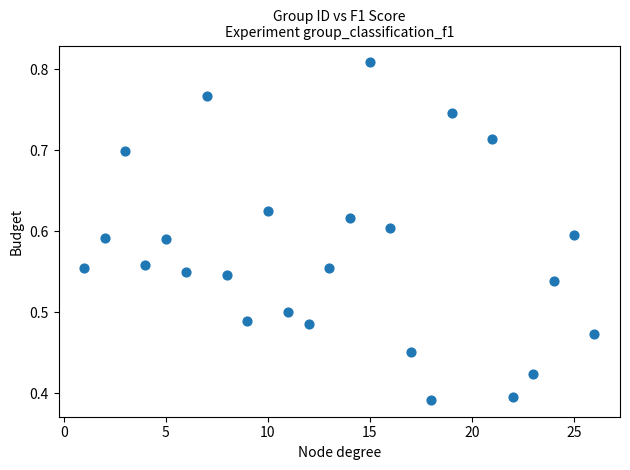

What is the range of X values (max minus min)?

25.0